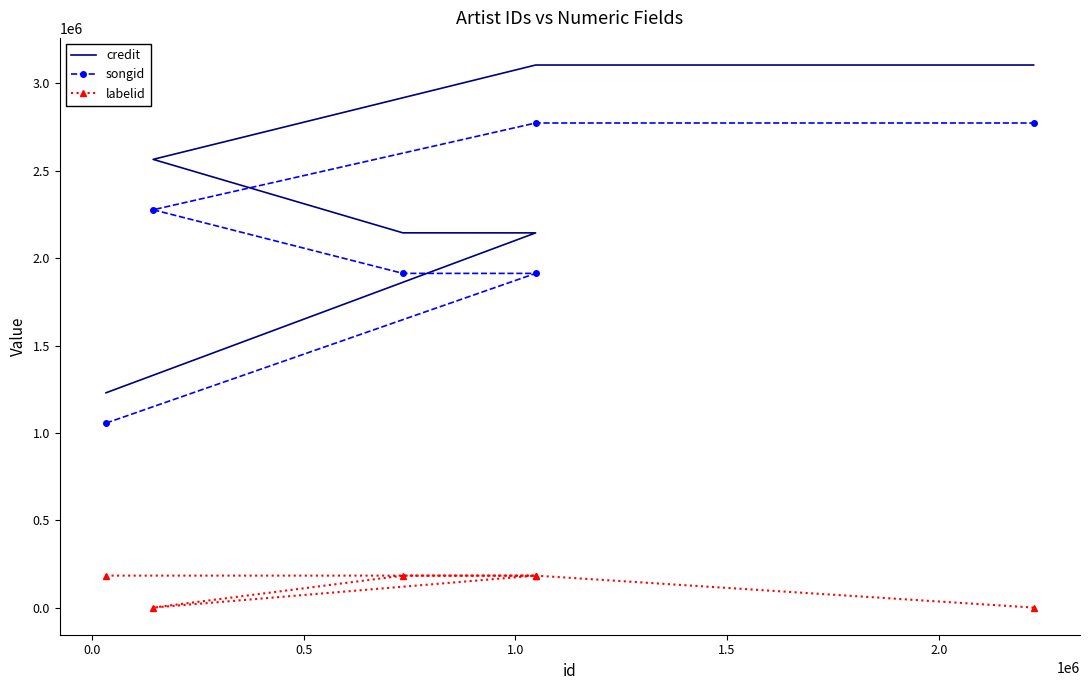

At 1.0, list the series in order from smallest to largest.

labelid, songid, credit